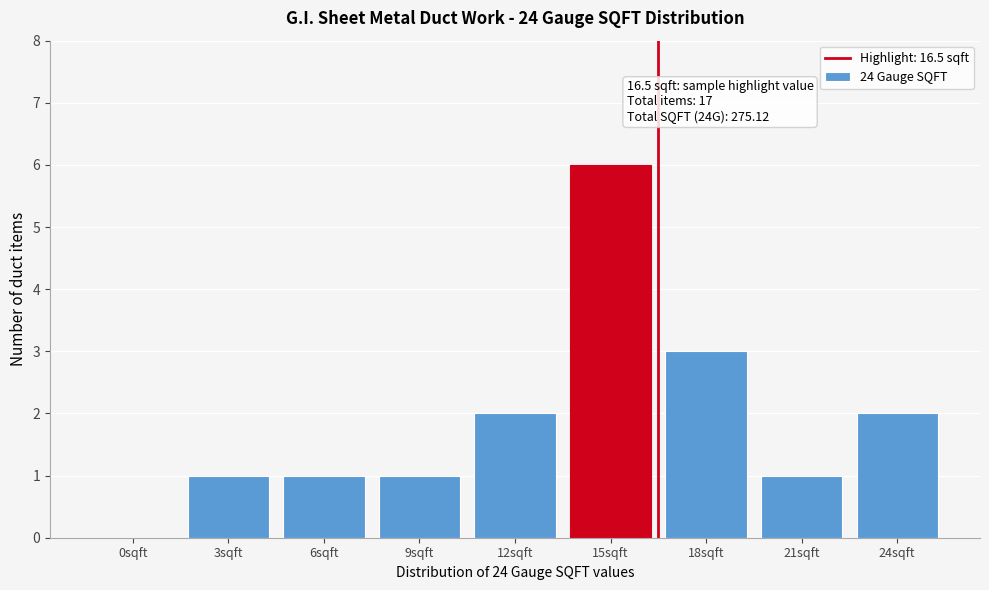

Reading right to left, transcribe all the data shown in this chart.

24sqft=2	21sqft=1	18sqft=3	15sqft=6	12sqft=2	9sqft=1	6sqft=1	3sqft=1	0sqft=0